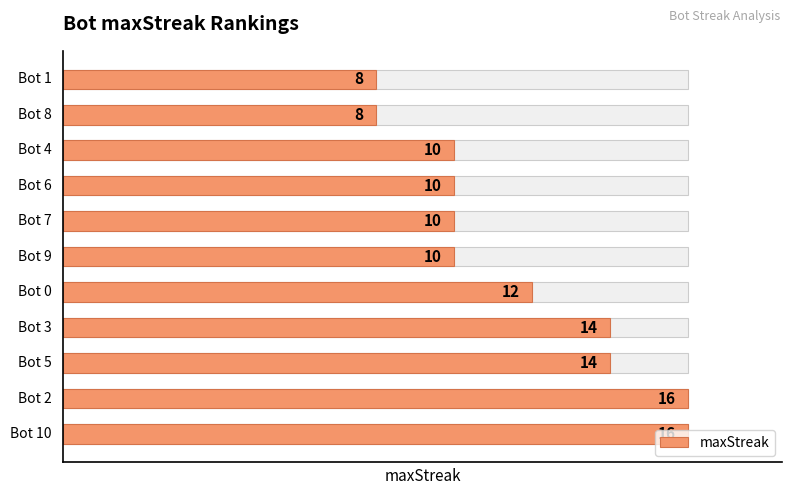

Does the chart contain stacked bars?

No